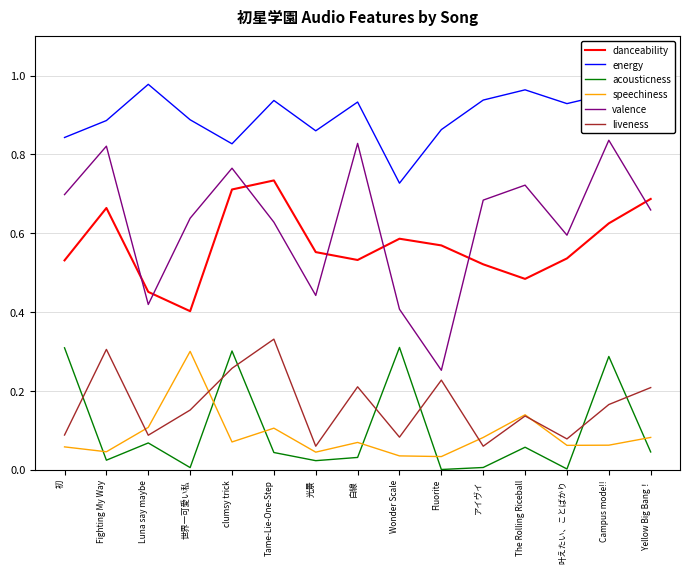

At which label does energy reach its peak?

Luna say maybe